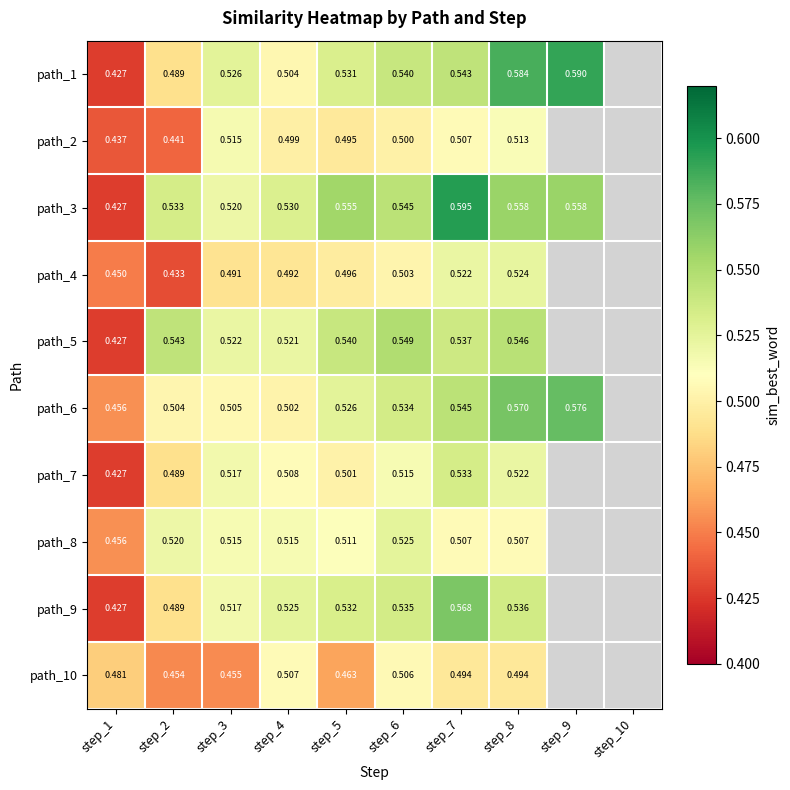

At how many categories does at least one series exceed 0?

9